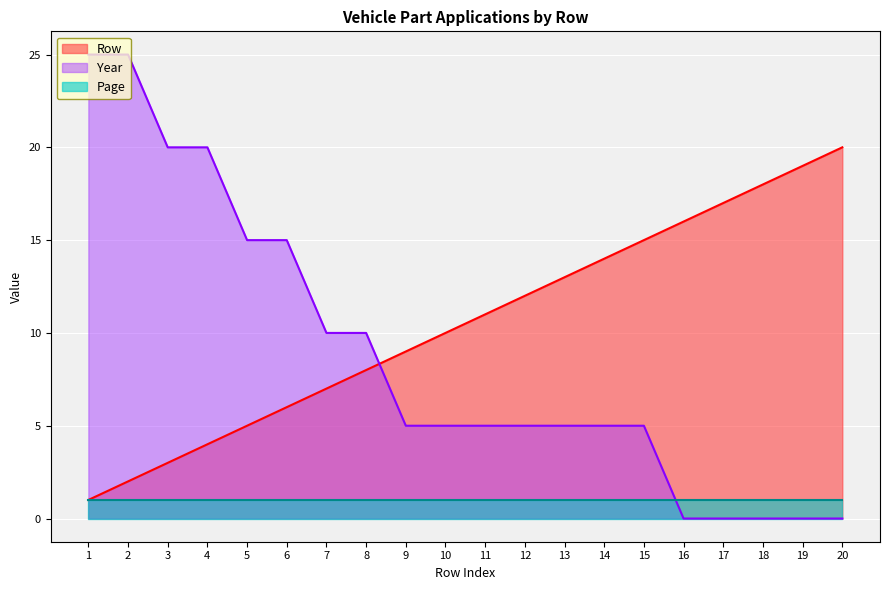

What is the difference between the maximum and second lowest values in the Row series?

18